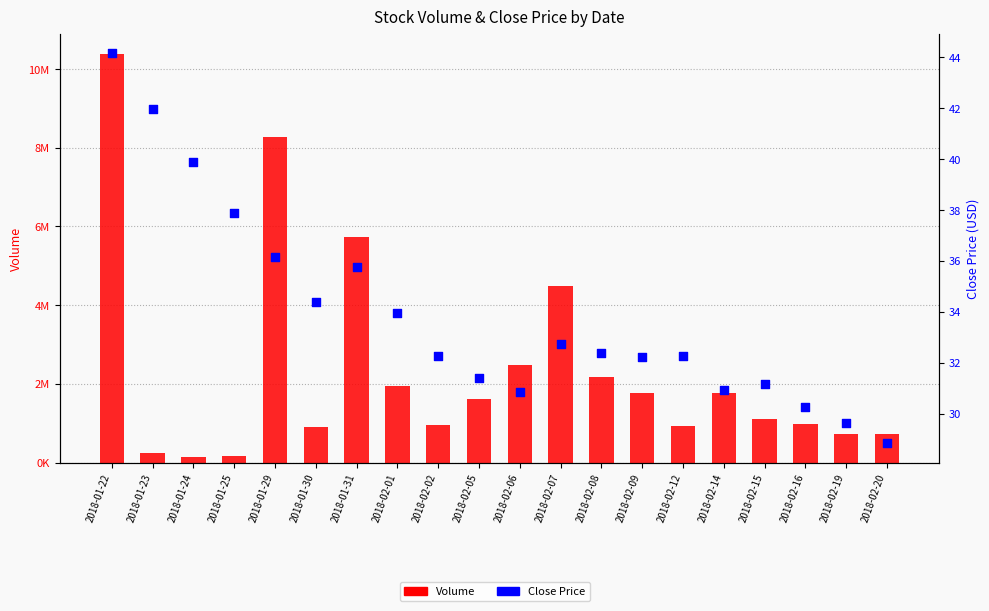

Which series reaches the maximum Y coordinate?

Volume